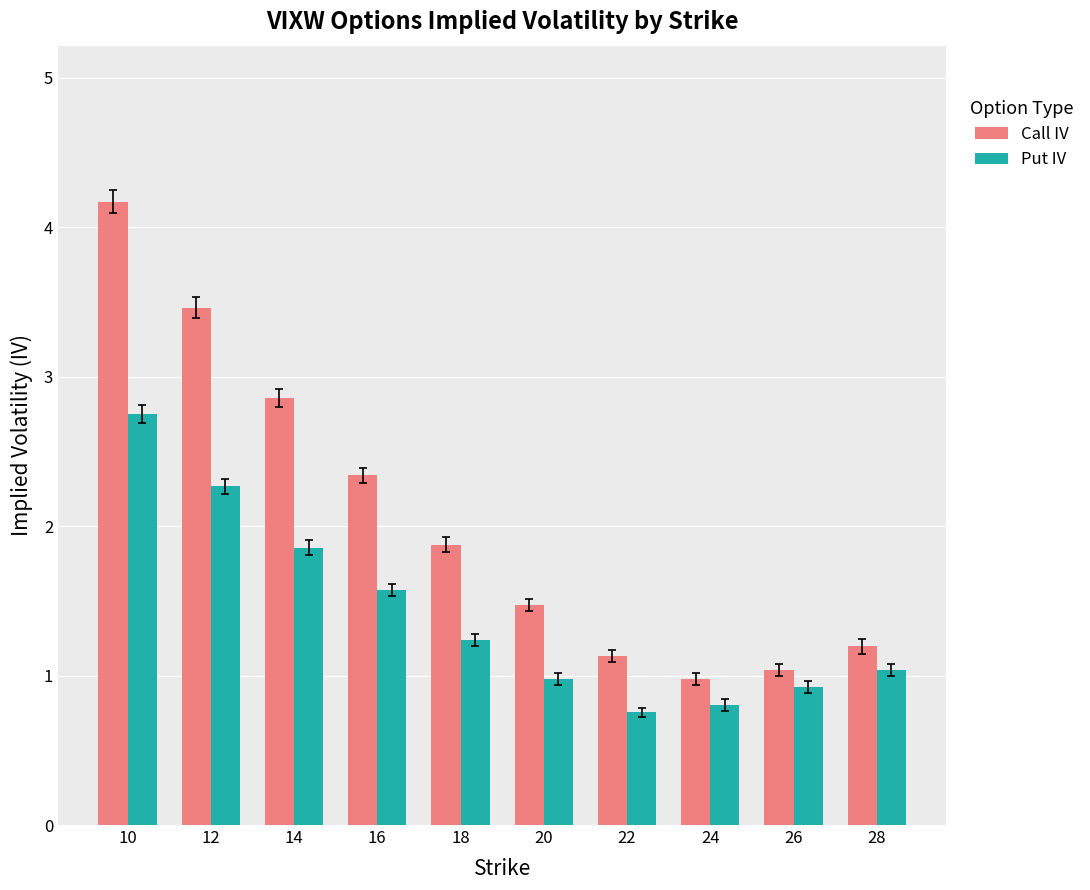

What is the approximate value of Call IV at 24?

1.0